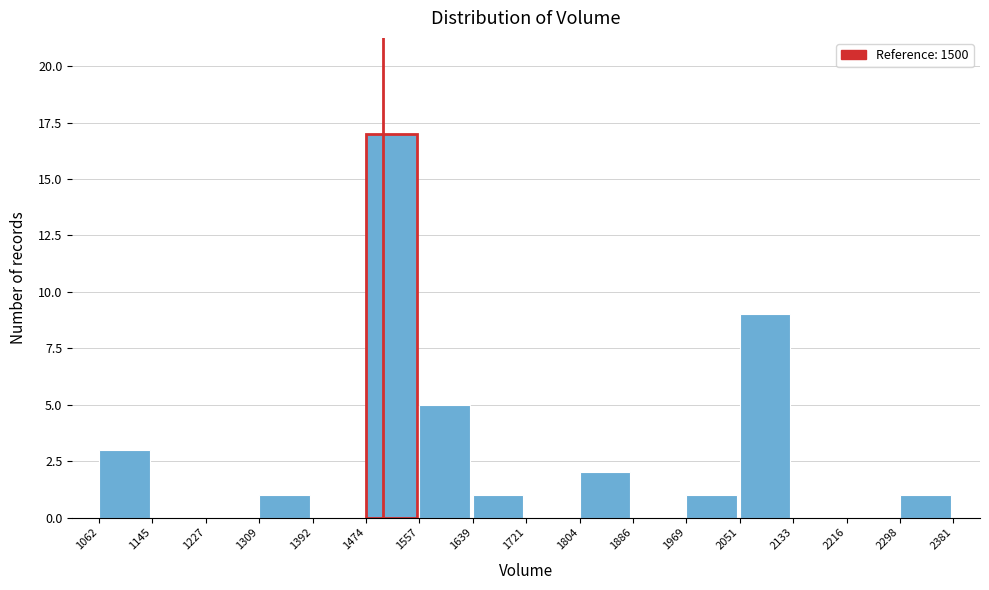

Over which range of the x-axis is the bar tallest?

1474 to 1557